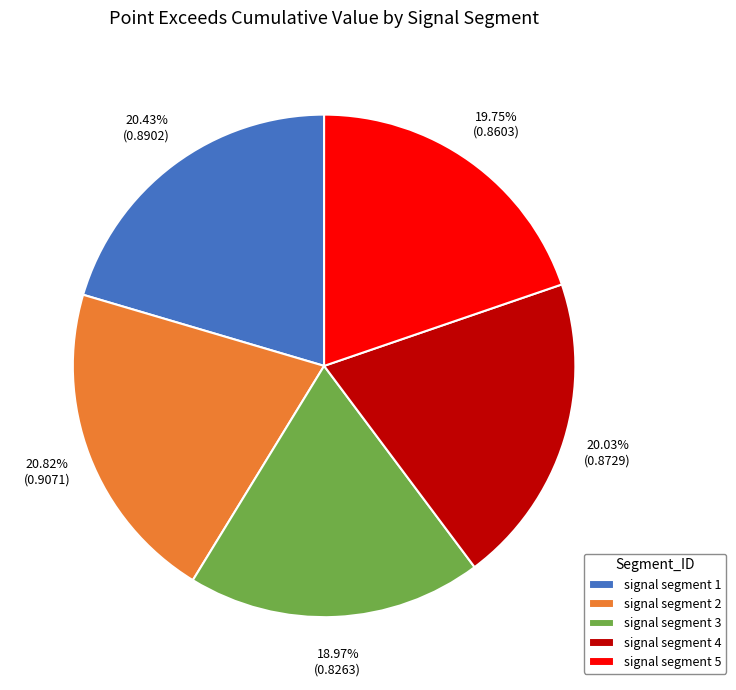

Is there any slice that represents more than half of the pie?

No